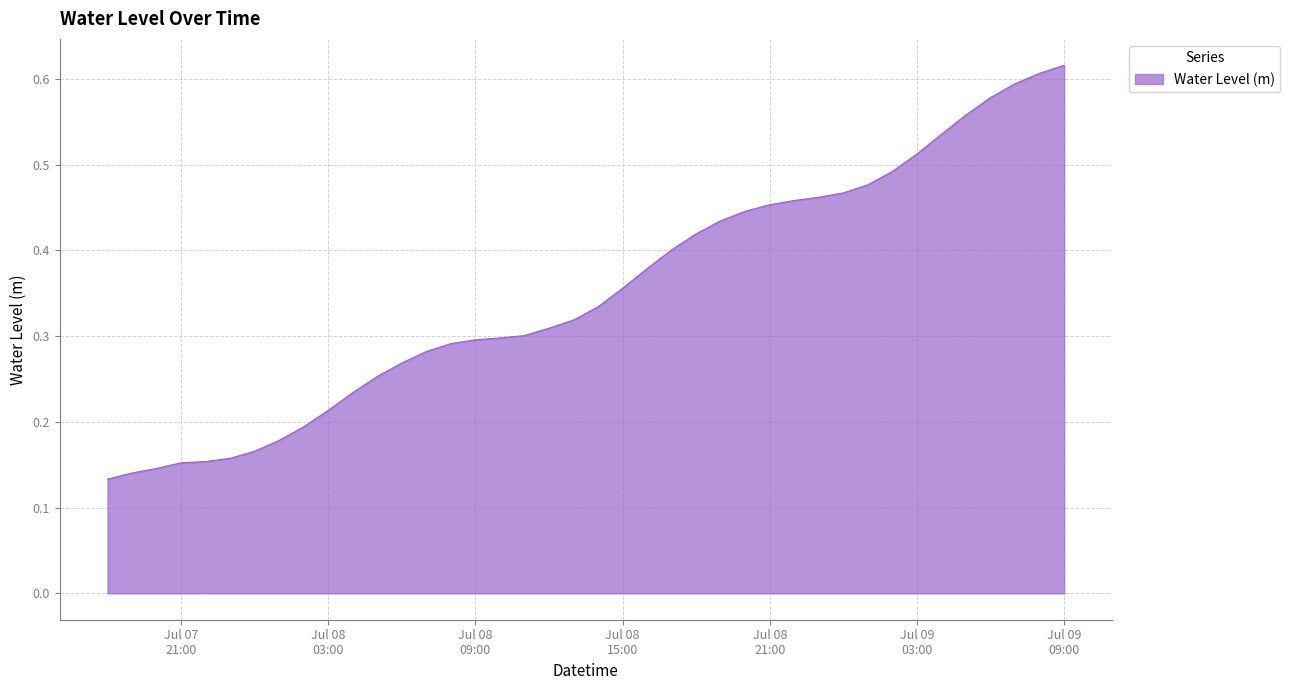

How many values are between 0 and 1?

40